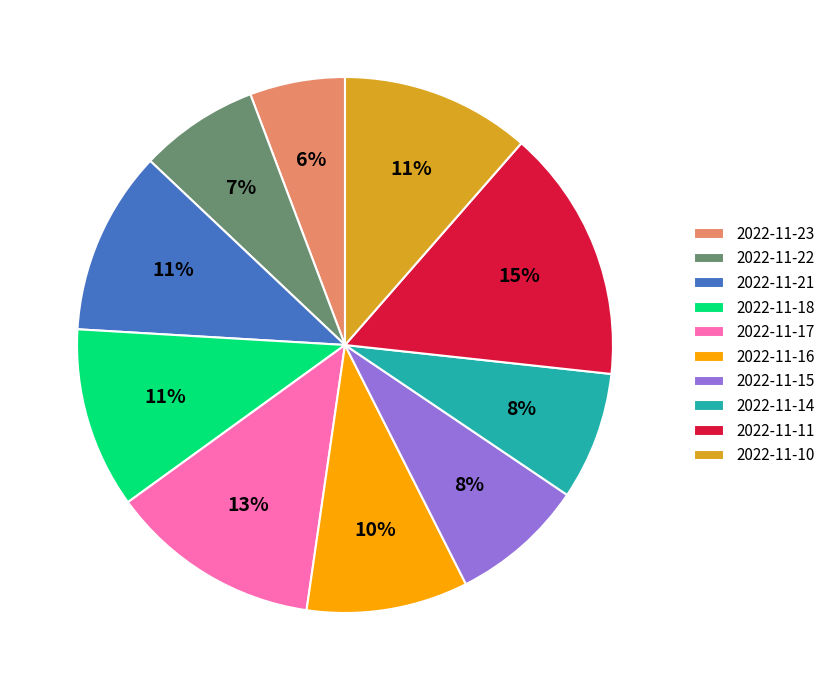

Between 2022-11-21 and 2022-11-14, which is larger?

2022-11-21